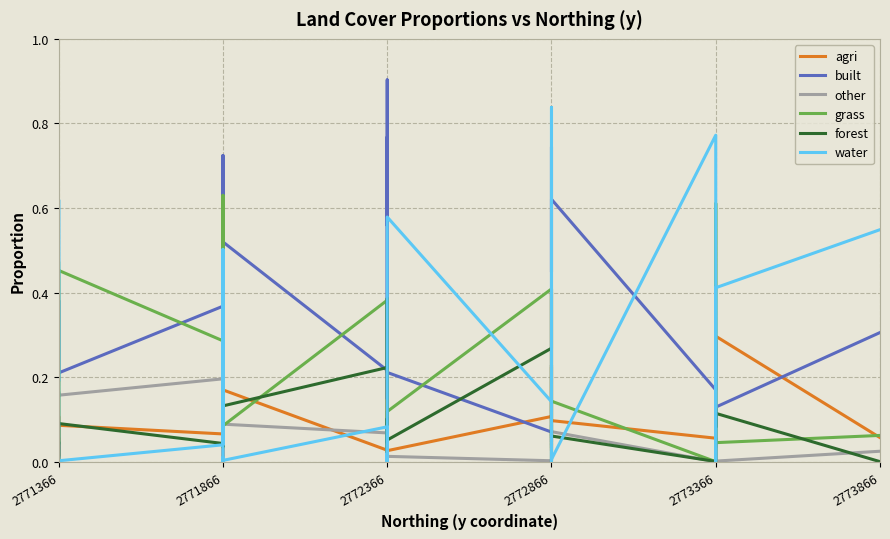

Where do grass and built first cross each other?

2771366 and 2771366